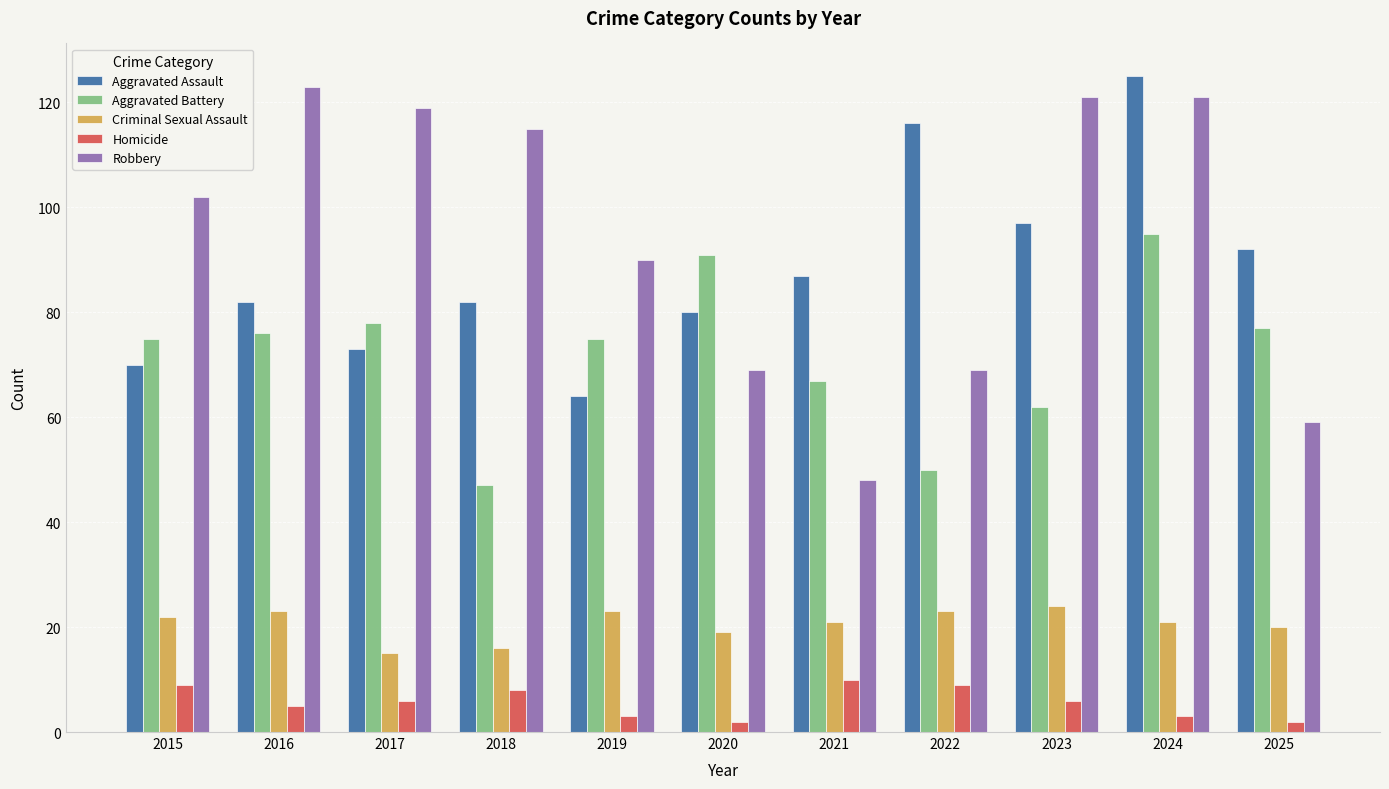

True or false: Robbery has a value of 102 at 2015.

True